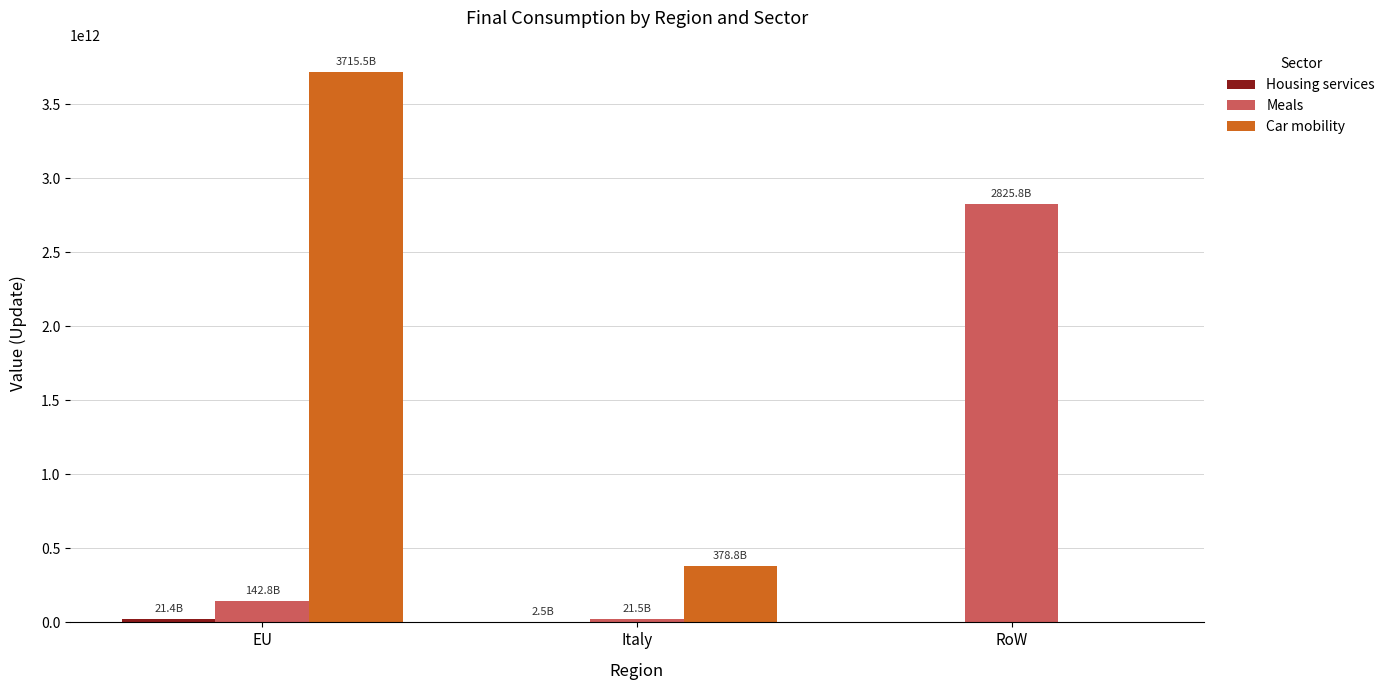

The Meals series shows 2825798523816.6 at RoW. True or false?

True